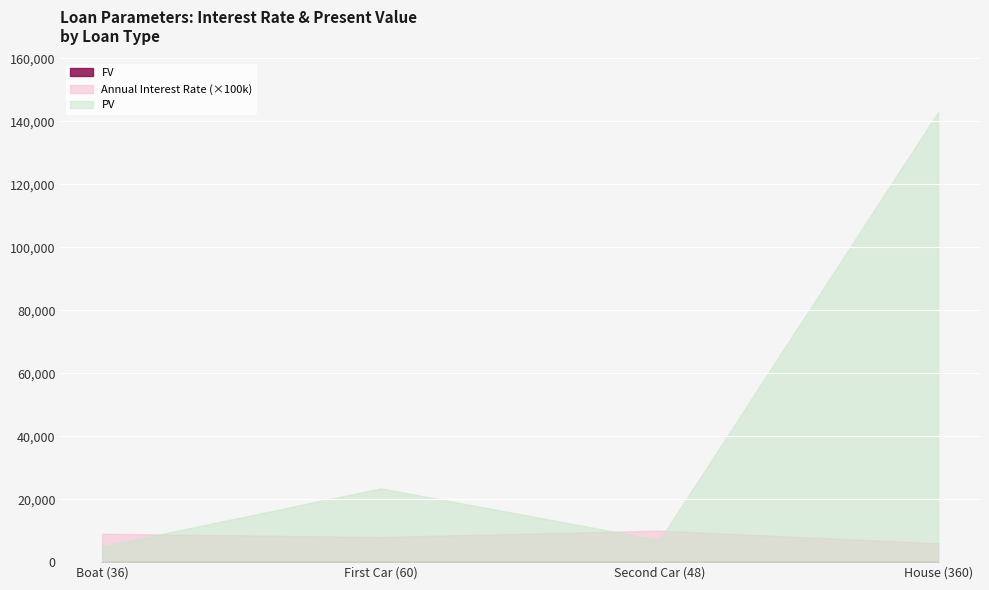

Rank the series by their maximum value, from lowest to highest.

FV, Annual Interest Rate, PV